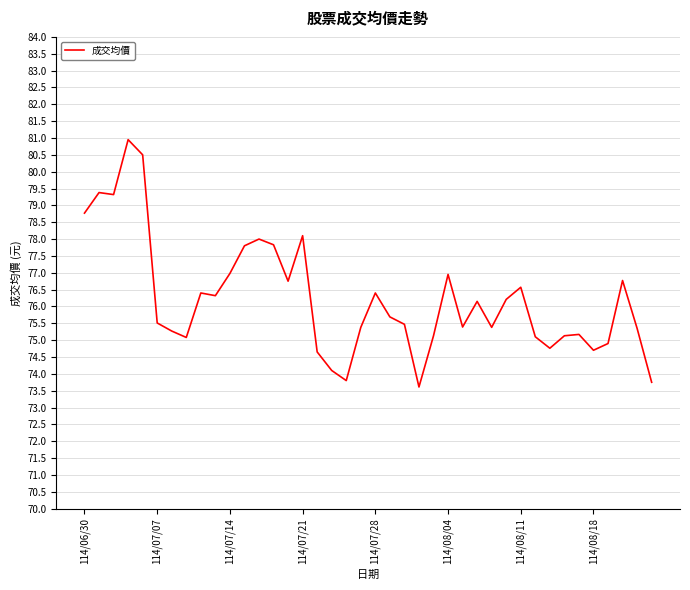

What is the maximum value shown in the chart?

81.0